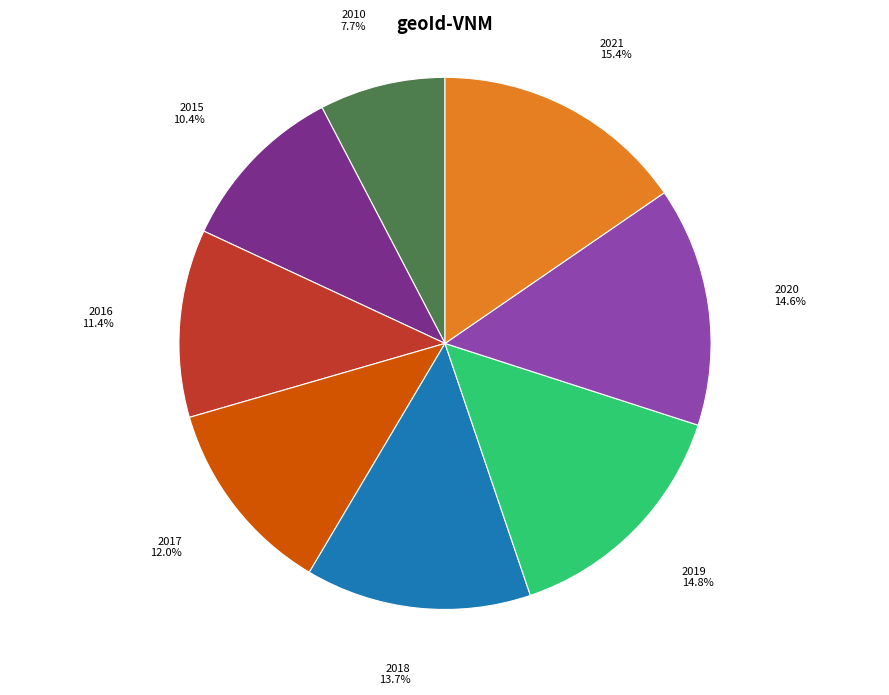

What is the ratio of the value at 2018 to the value at 2021?

0.9